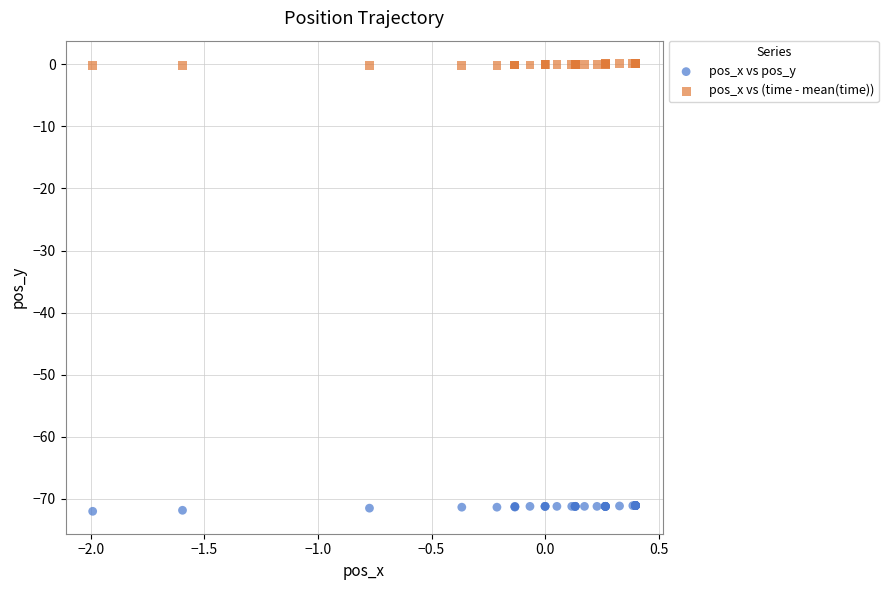

Which series contains the lowest Y value?

pos_x vs pos_y